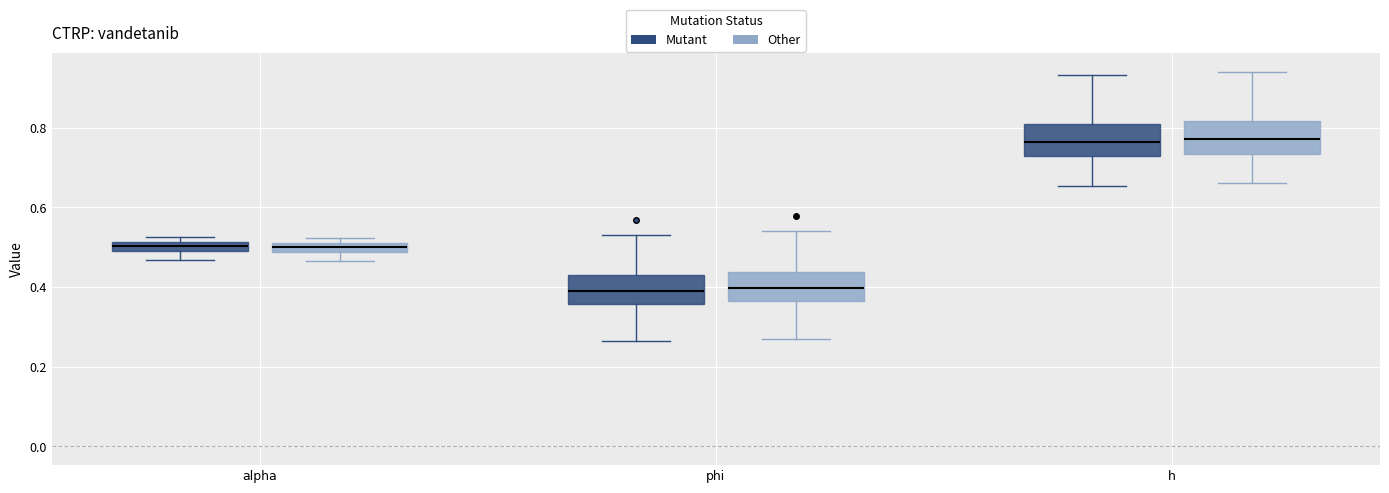

Where is the upper edge of the box for h (Mutant) on the y-axis? The values are not printed on the chart, so give them approximately, as read against the axis.

0.80